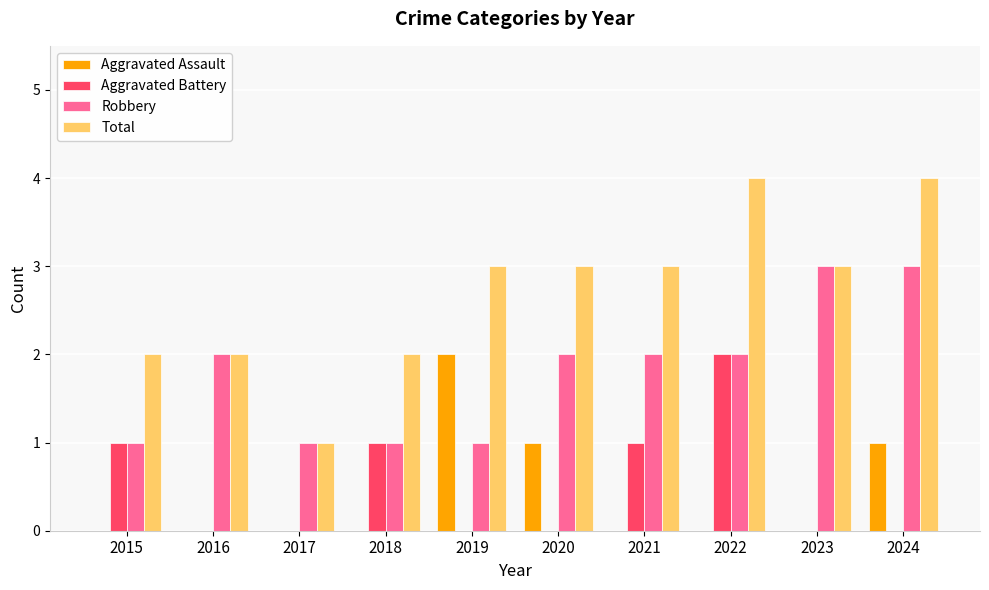

What is the average value of the Robbery series?

2